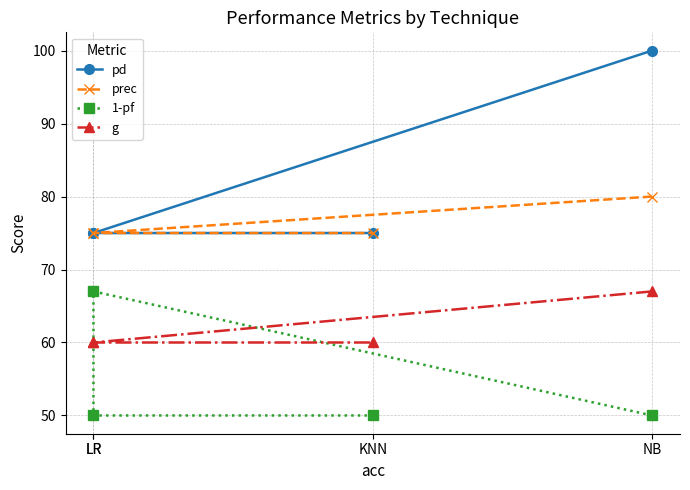

Between NB and LR, which series saw the biggest shift?

pd